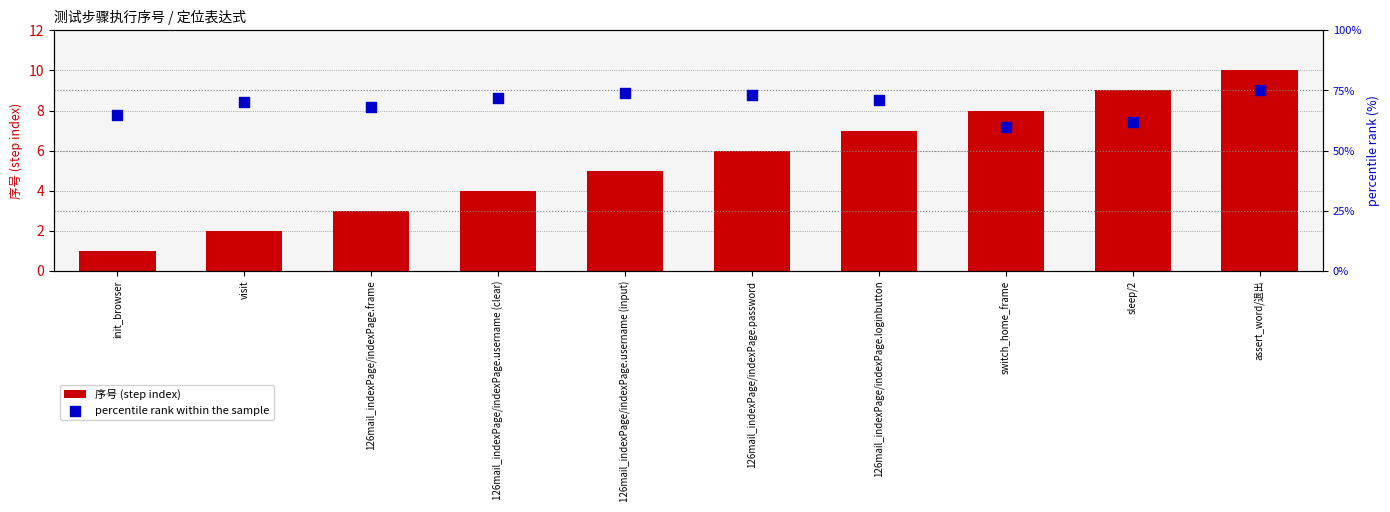

At how many categories does at least one series exceed 49?

10